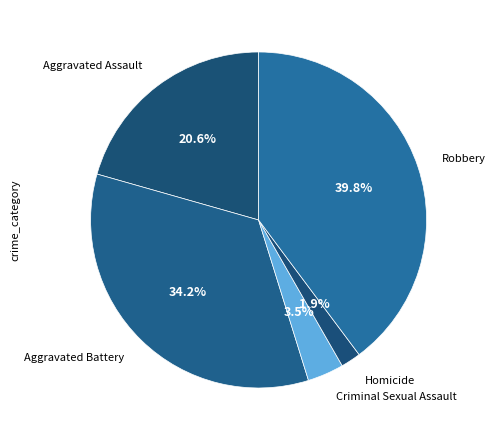

Count the number of slices in the pie.

5